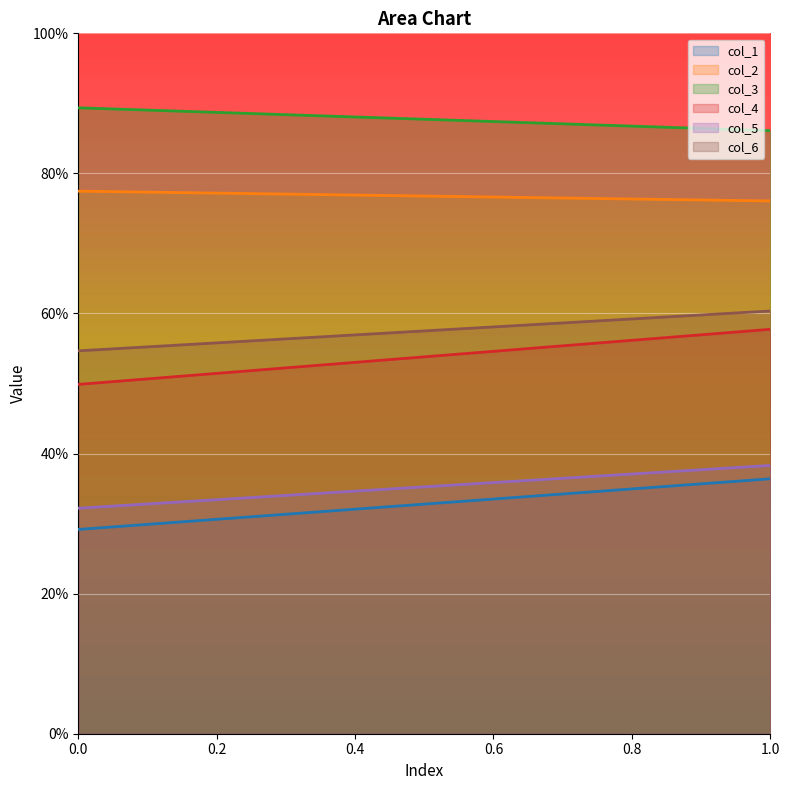

Reading left to right, transcribe all the data shown in this chart.

col_1: 29.2	36.4
col_2: 77.5	76.1
col_3: 89.4	86.1
col_4: 49.9	57.7
col_5: 32.2	38.3
col_6: 54.7	60.4